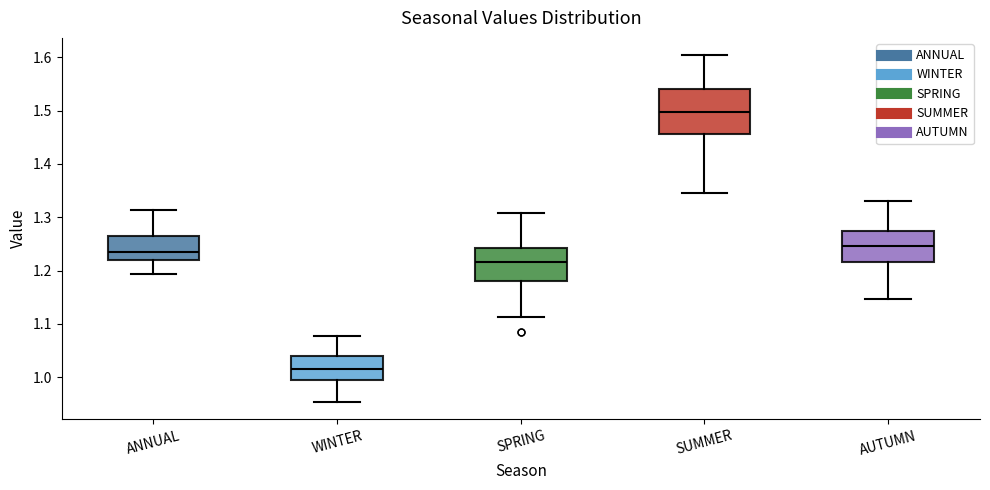

Reading left to right, transcribe this box plot: for each box, give where its median line is, the range the box spans, and where its two whiskers end, as read against the y-axis. The values are not printed on the chart, so give them approximately, as read against the axis.

ANNUAL: median 1.23, box 1.22 to 1.27, whiskers 1.19 to 1.31
WINTER: median 1.02, box 0.99 to 1.04, whiskers 0.95 to 1.08
SPRING: median 1.22, box 1.18 to 1.24, whiskers 1.11 to 1.31
SUMMER: median 1.50, box 1.46 to 1.54, whiskers 1.35 to 1.60
AUTUMN: median 1.25, box 1.22 to 1.27, whiskers 1.15 to 1.33